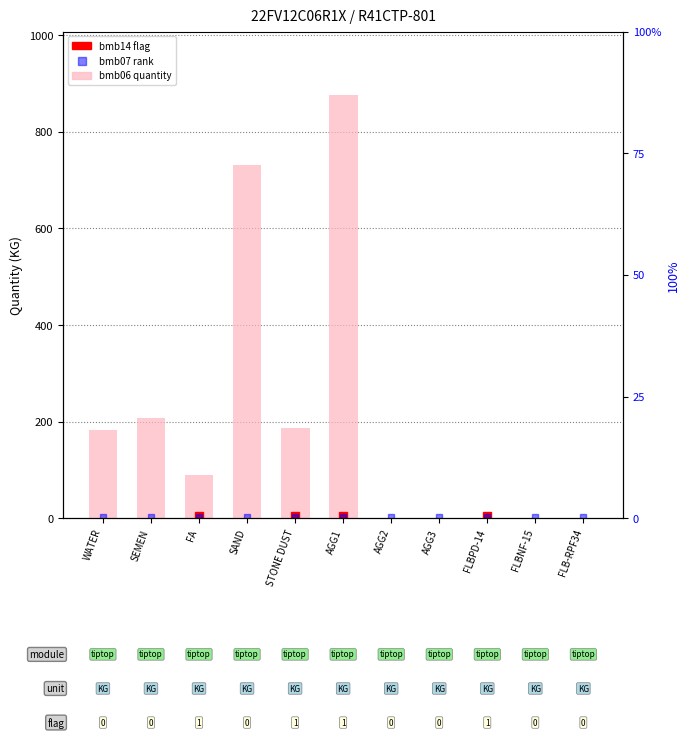

What is the difference between the values at AGG2 and FLBPD-14?

1.2